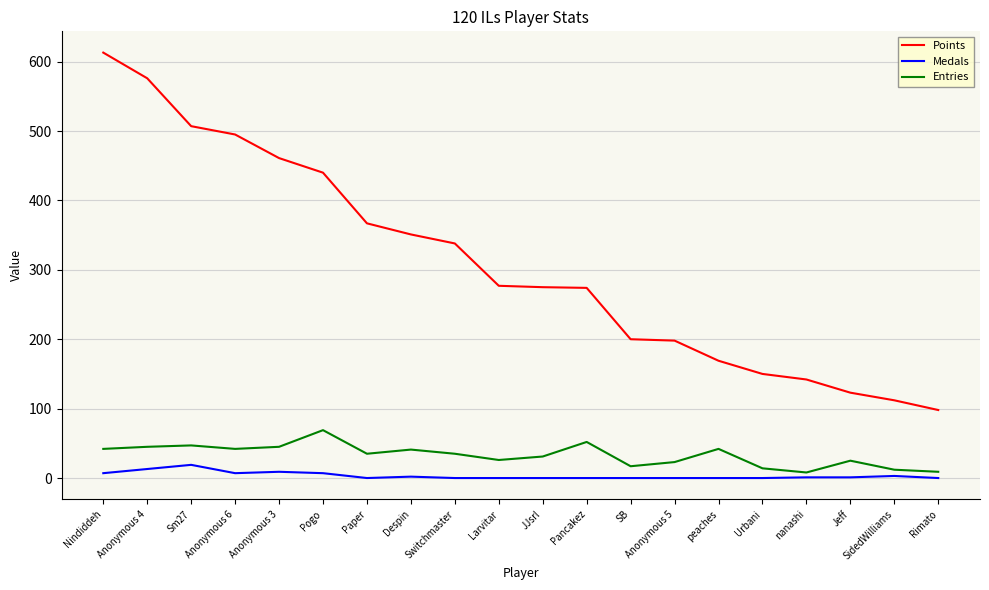

The Entries series shows 25 at Jeff. True or false?

True